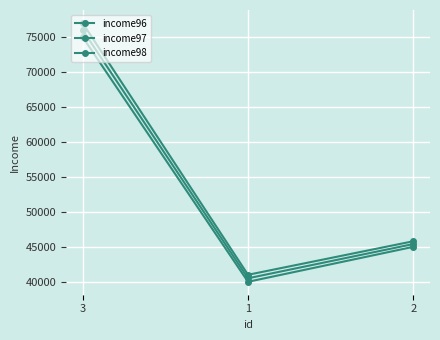

What is the maximum value for income98?

77000